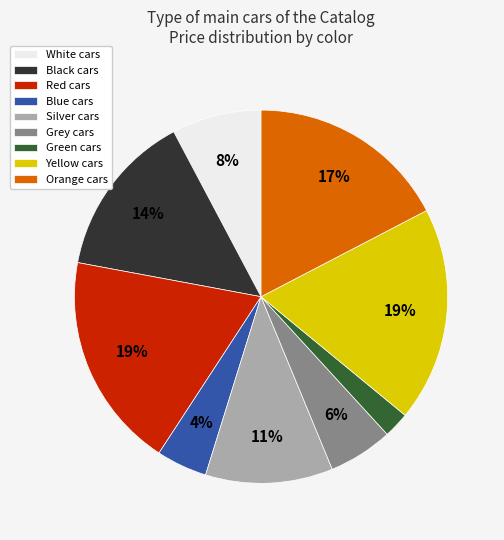

How many slices are in this pie chart?

9